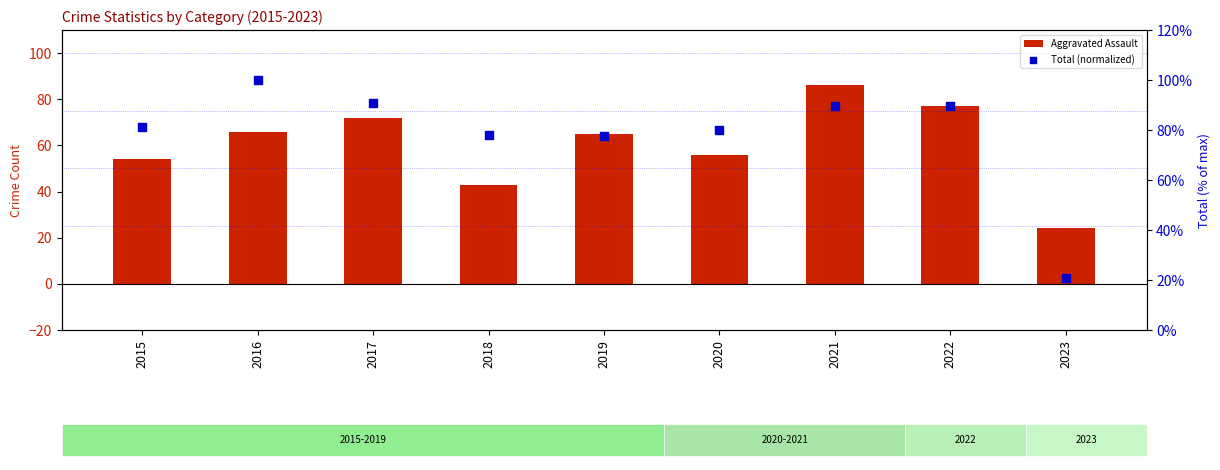

Which series has the largest Y range (max minus min)?

Total (normalized)